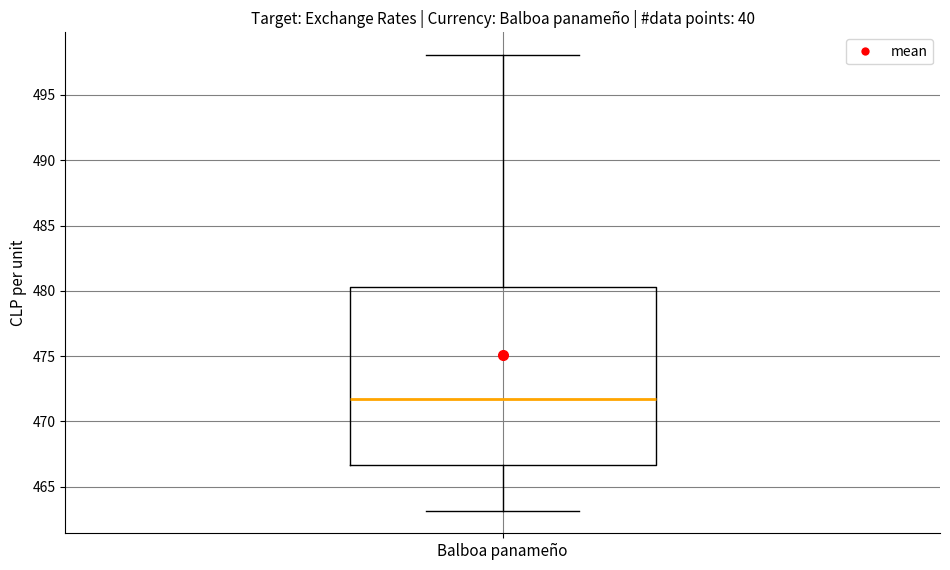

Read this box plot against the y-axis: the position of the median line, the range covered by the box, and the ends of both whiskers. The values are not printed on the chart, so give them approximately, as read against the axis.

median 471.5, box 466.5 to 480.5, whiskers 463.0 to 498.0